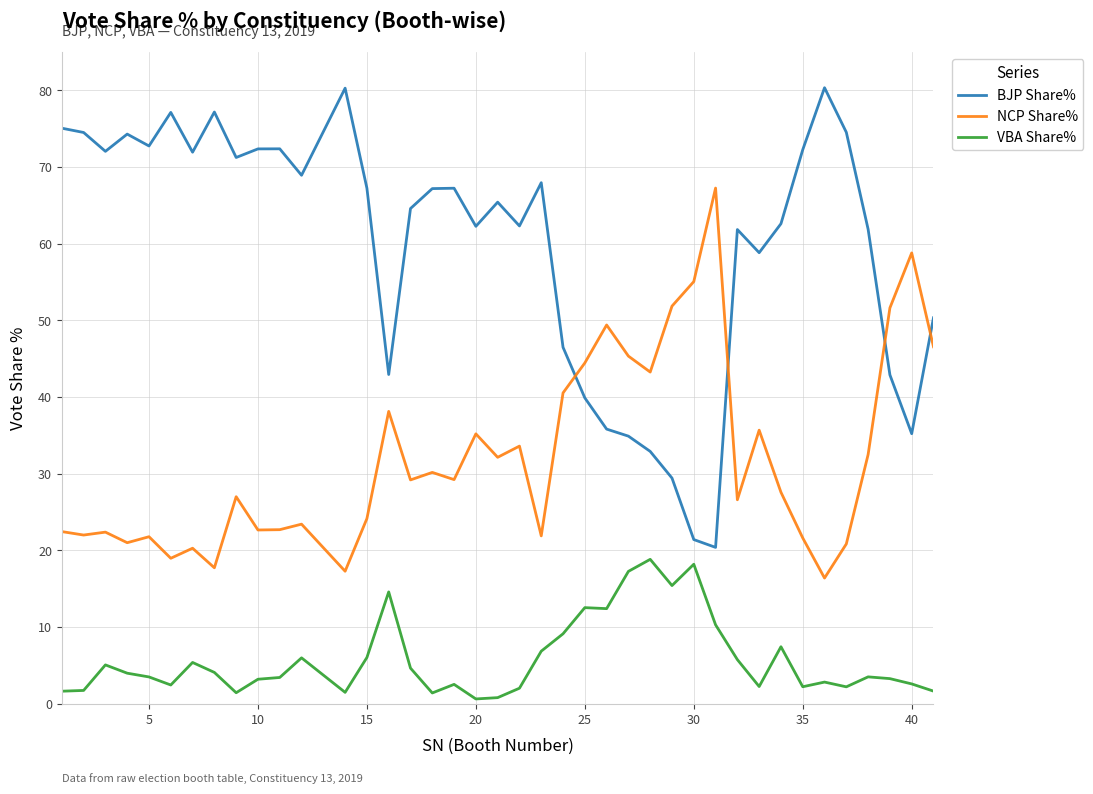

Does the chart have visible grid lines?

Yes